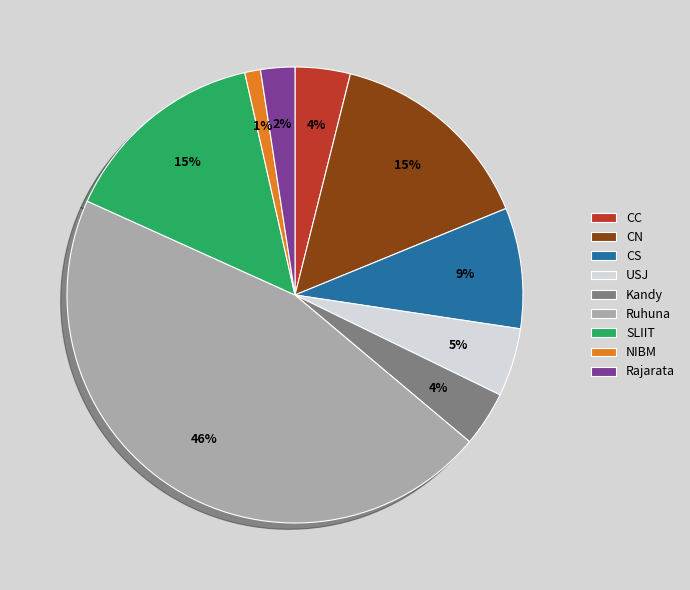

How many segments does this pie chart have?

9